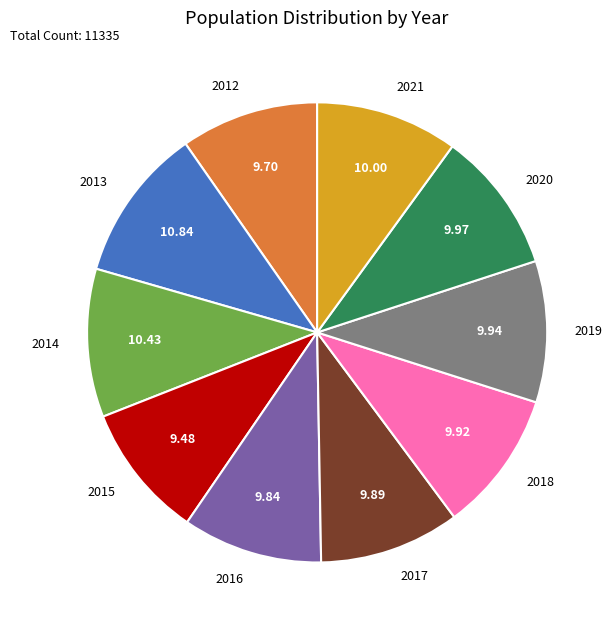

Is there any slice that represents more than half of the pie?

No